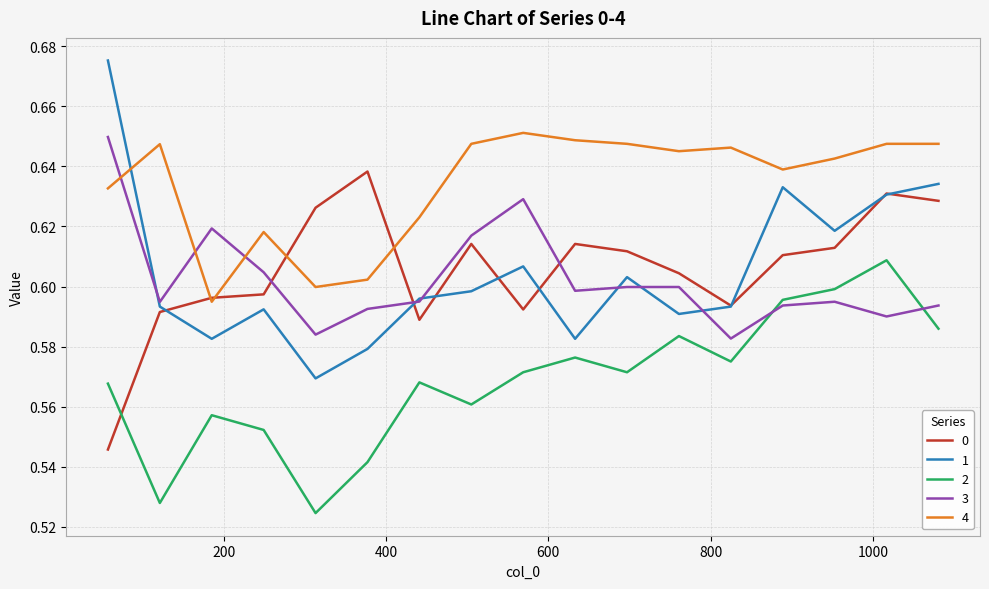

How many lines are shown in the chart?

5